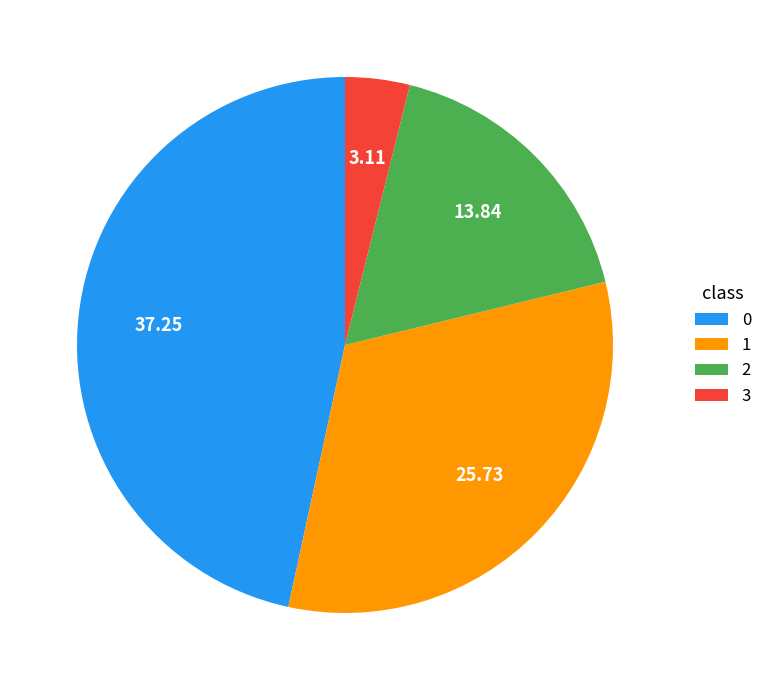

True or false: 0 accounts for 54% of the total.

False